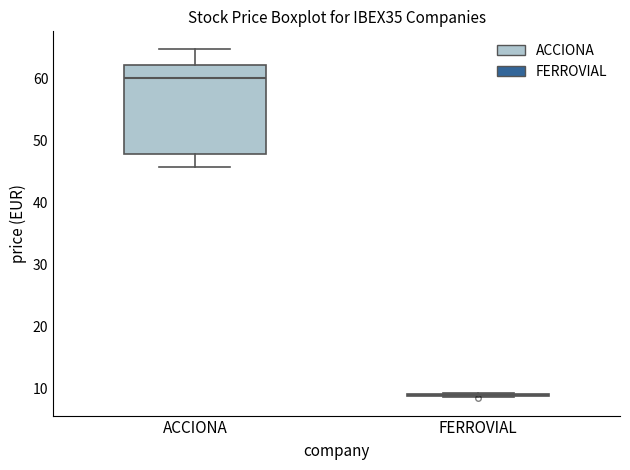

Reading left to right, transcribe this box plot: for each box, give where its median line is, the range the box spans, and where its two whiskers end, as read against the y-axis. The values are not printed on the chart, so give them approximately, as read against the axis.

ACCIONA: median 60, box 48 to 62, whiskers 46 to 65
FERROVIAL: box collapsed to a line at 9, whiskers 9 to 9